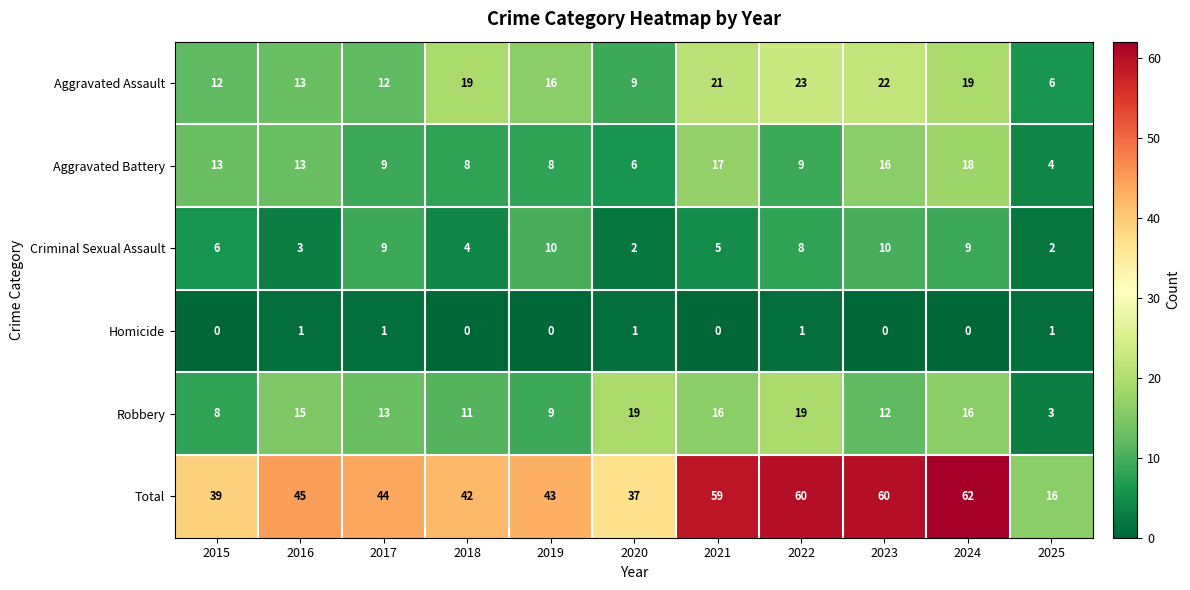

How many values in the Aggravated Battery series are below 9?

4